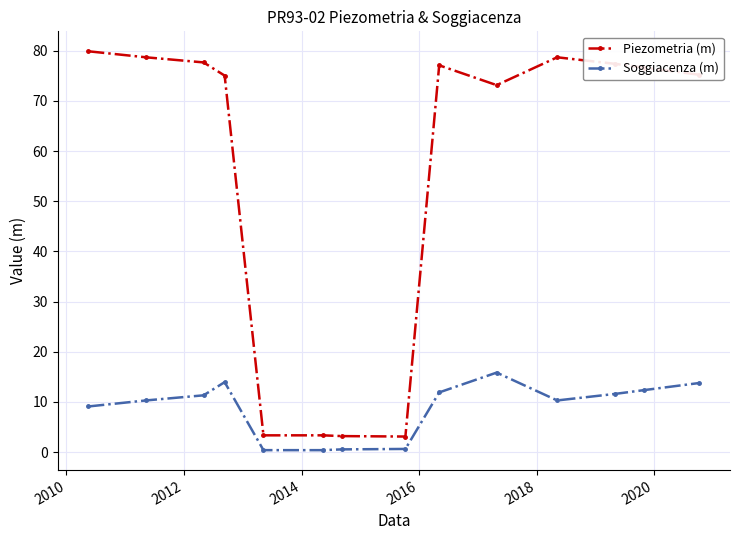

List the series in order of their overall mean, highest first.

Piezometria (m), Soggiacenza (m)